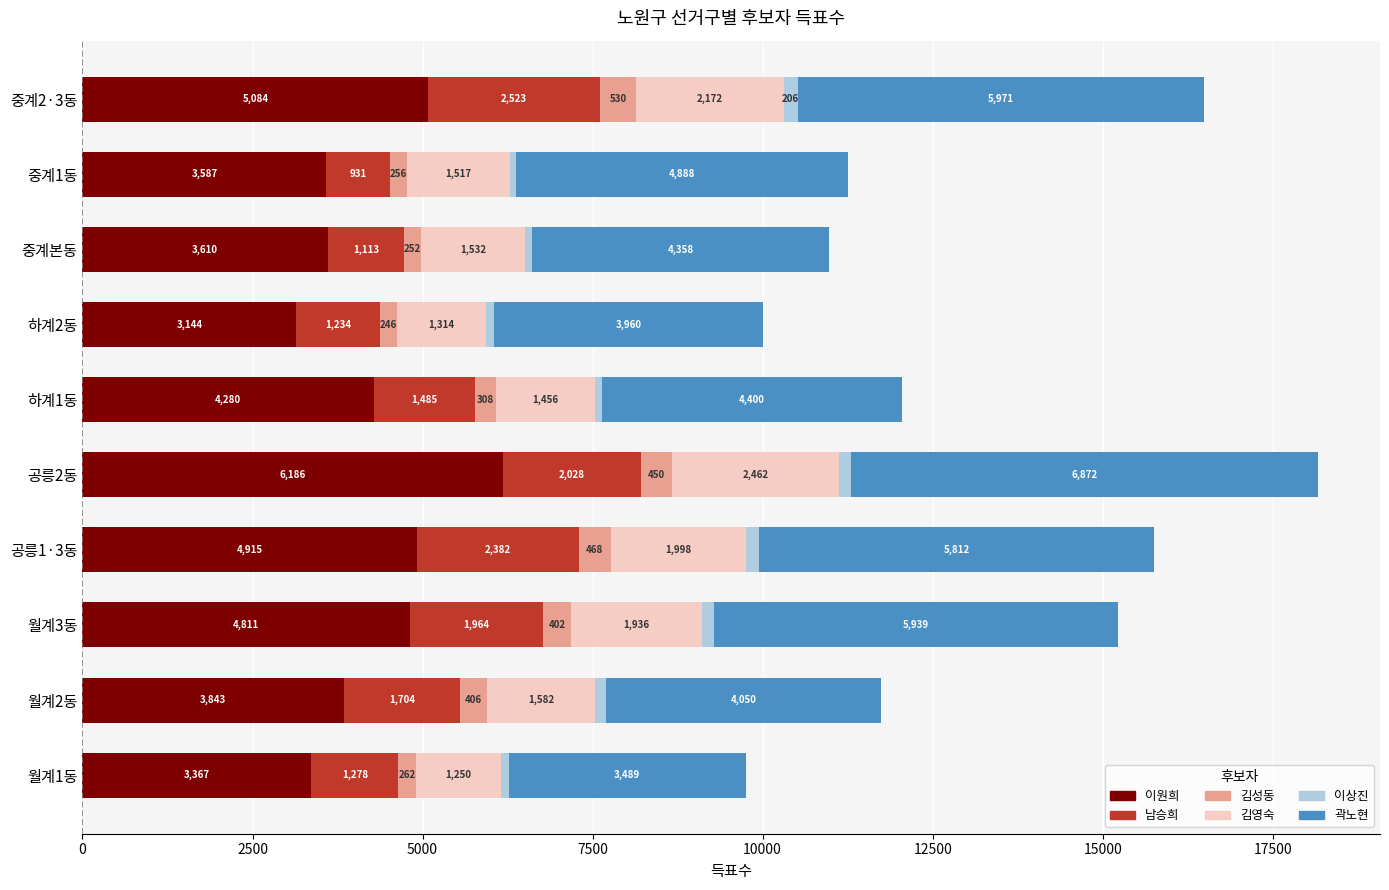

What is the maximum value for 이원희?

6186